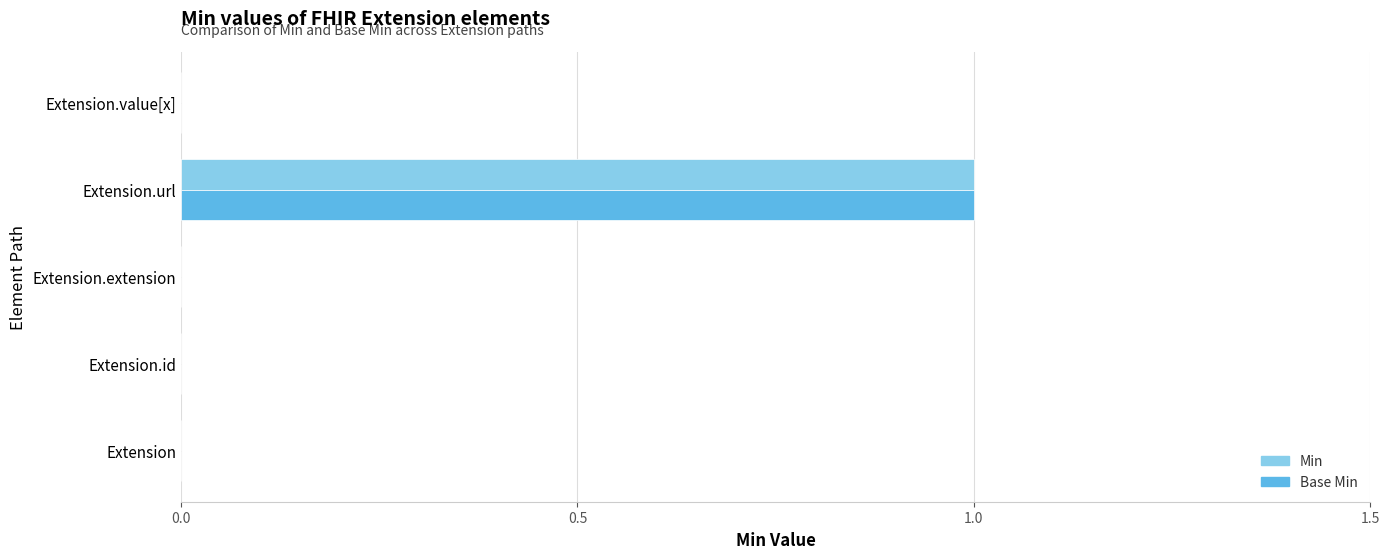

How many distinct data groups are displayed?

2